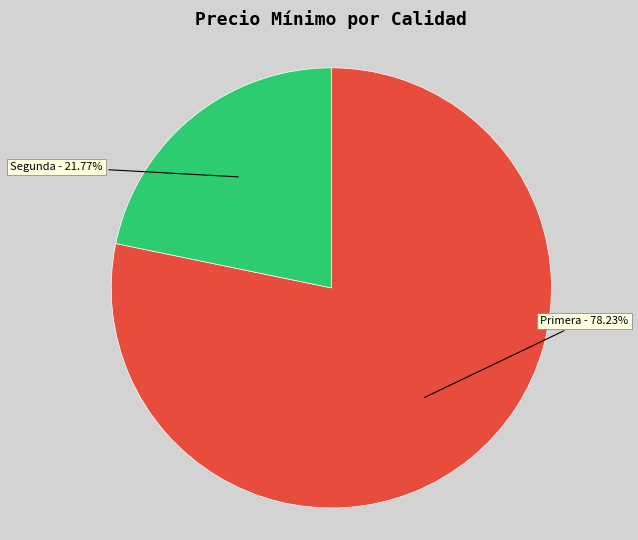

Approximately how many times larger is the value at Segunda compared to Primera?

0.3